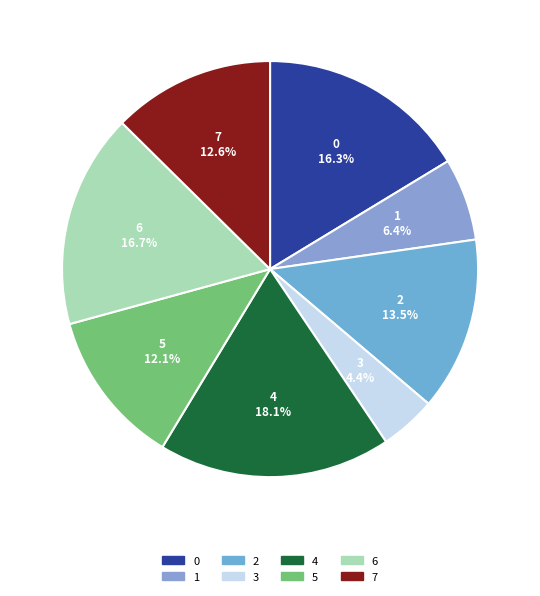

True or false: 4 accounts for 18% of the total.

True